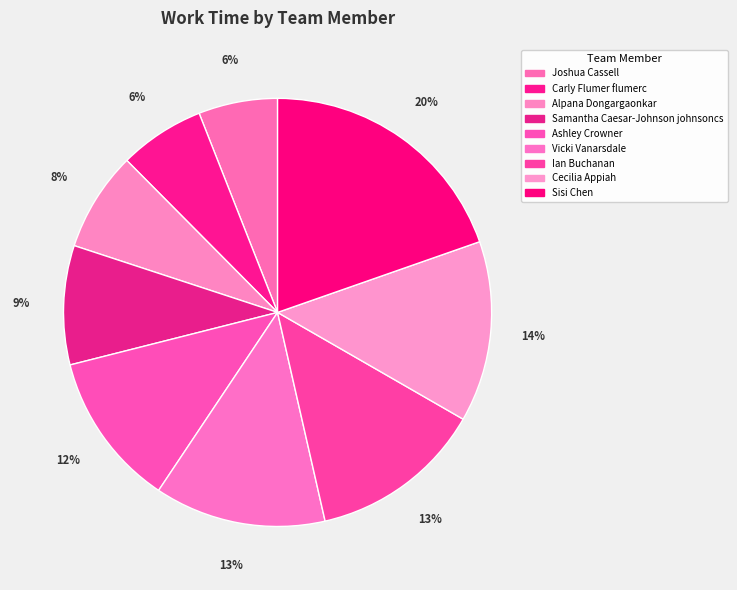

How many slices are in this pie chart?

9